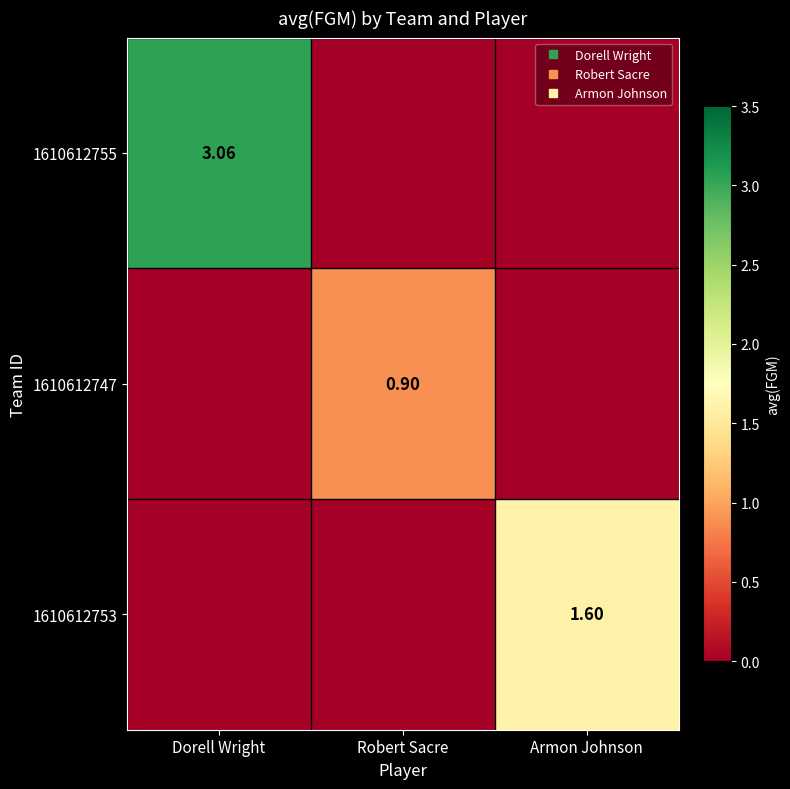

How many 1610612753 values are between 0 and 1?

2